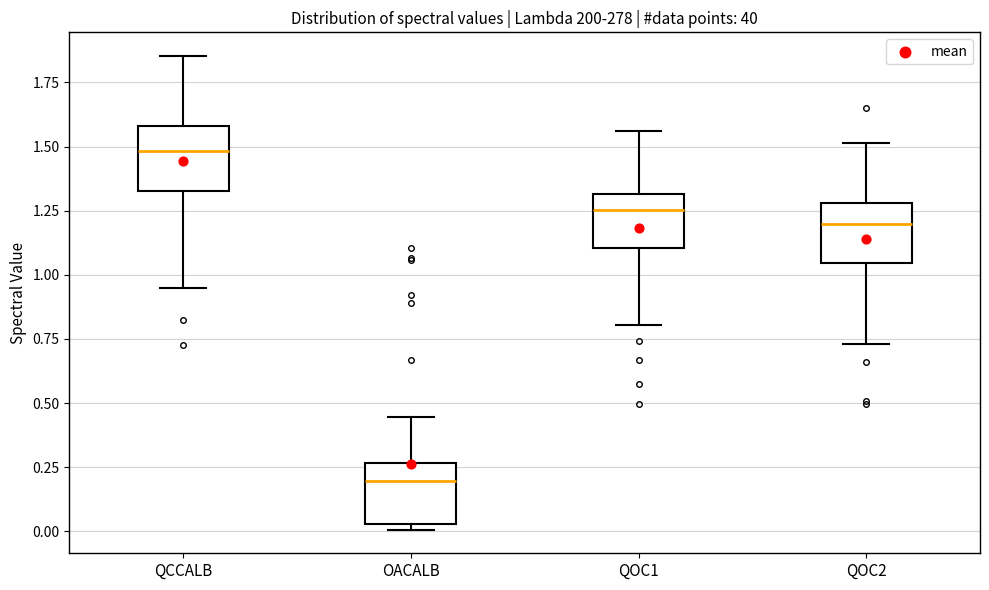

Which box's median line is the lowest?

OACALB